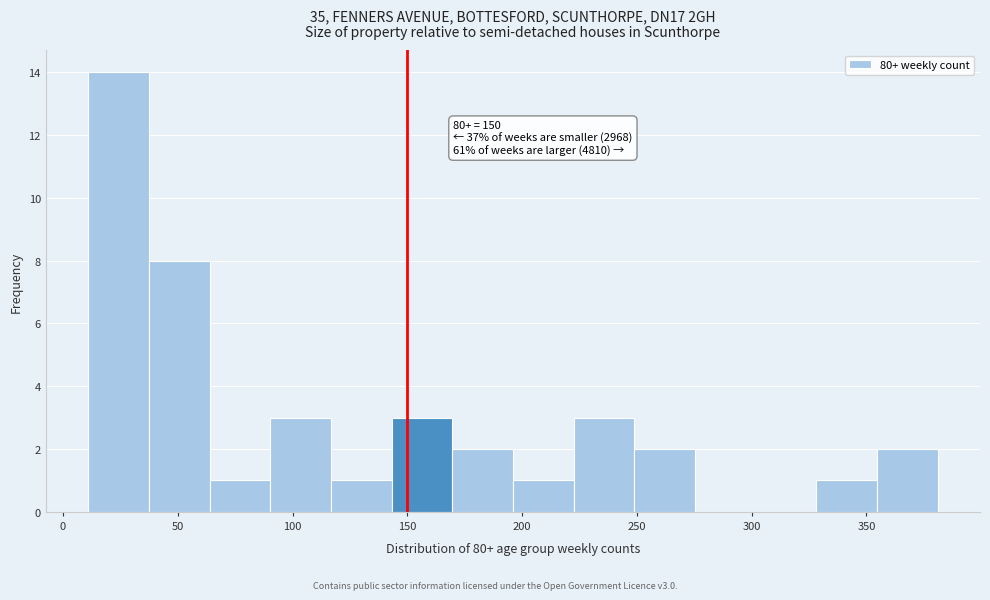

Which range on the x-axis has the tallest bar?

10 to 35